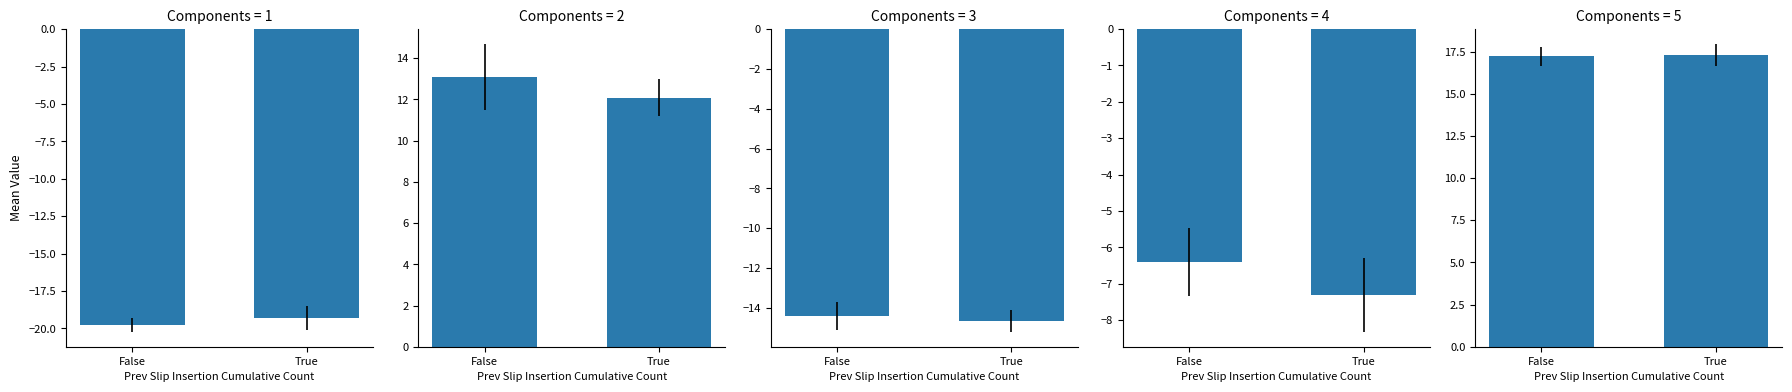

What is the average value of the G (δ¹⁵N) series?

12.6